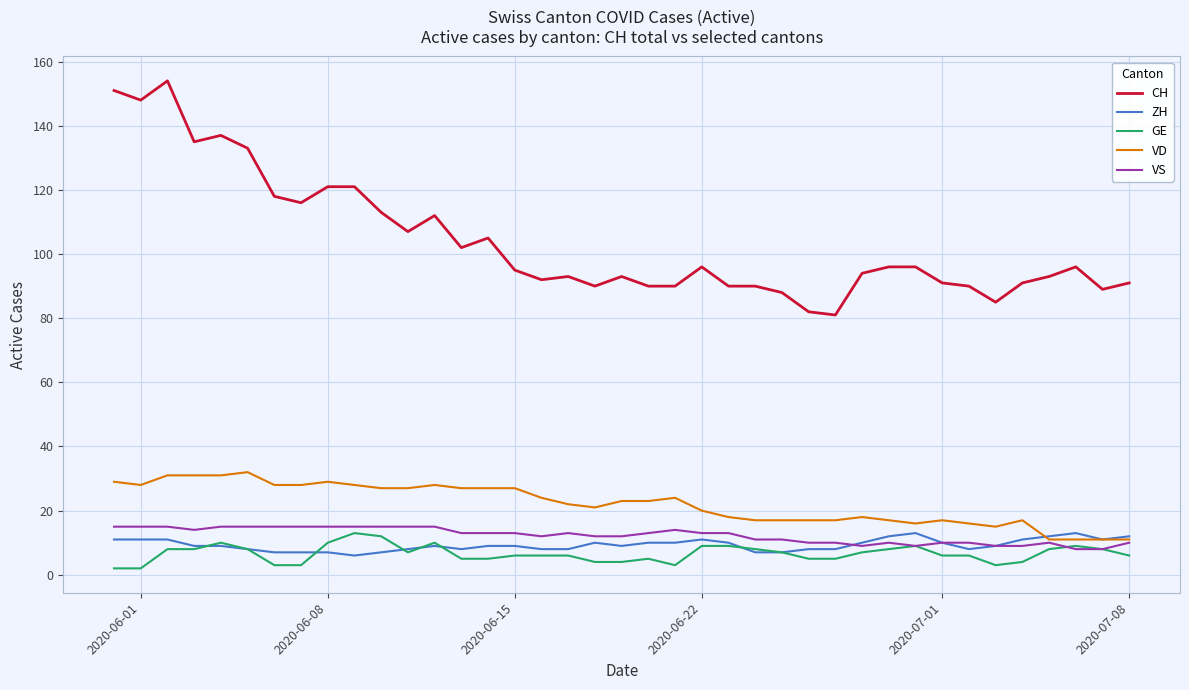

Which series has the largest total across all categories?

CH